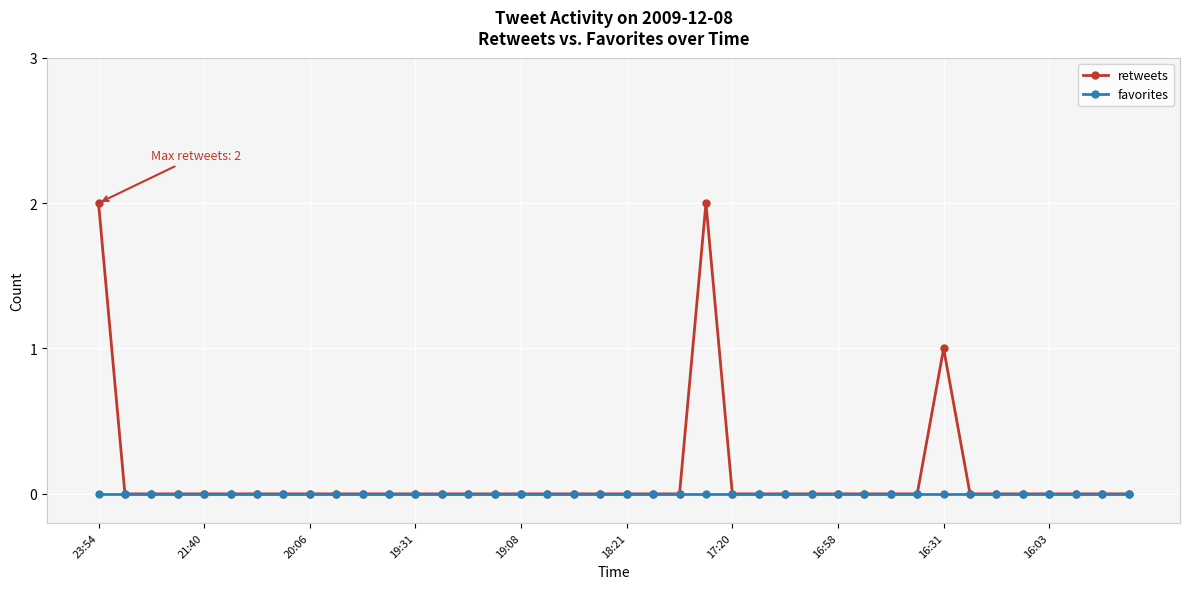

List the series in order of their peak value, lowest first.

favorites, retweets